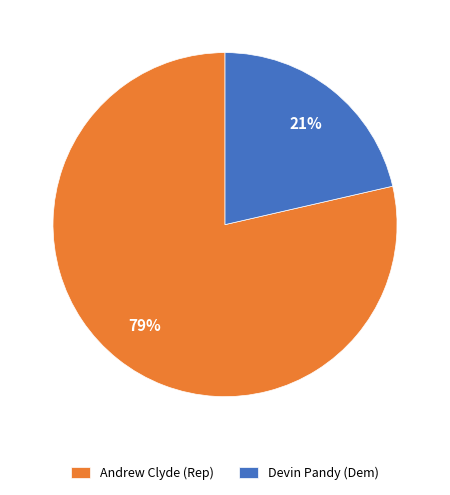

Which slice is the largest?

Andrew Clyde (Rep)